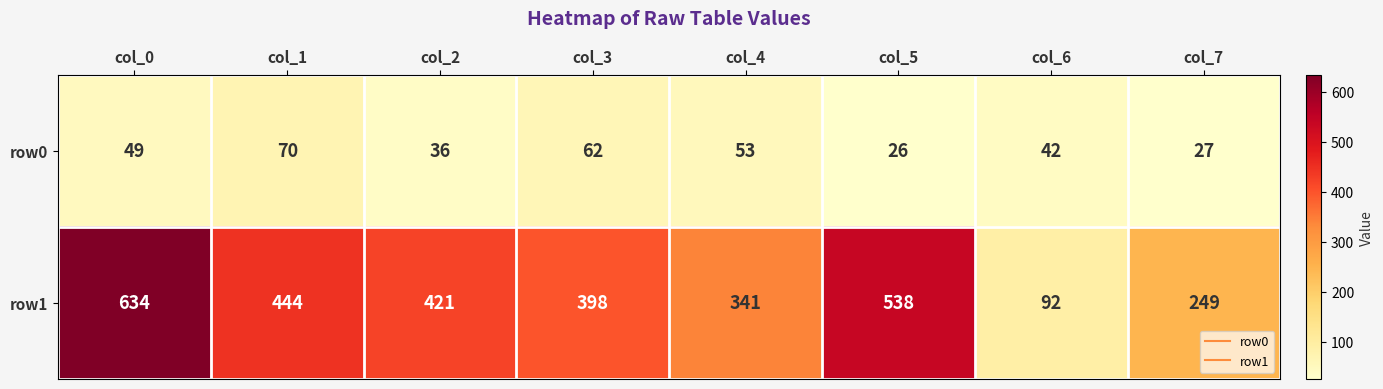

What is the sum of all row0 values?

365